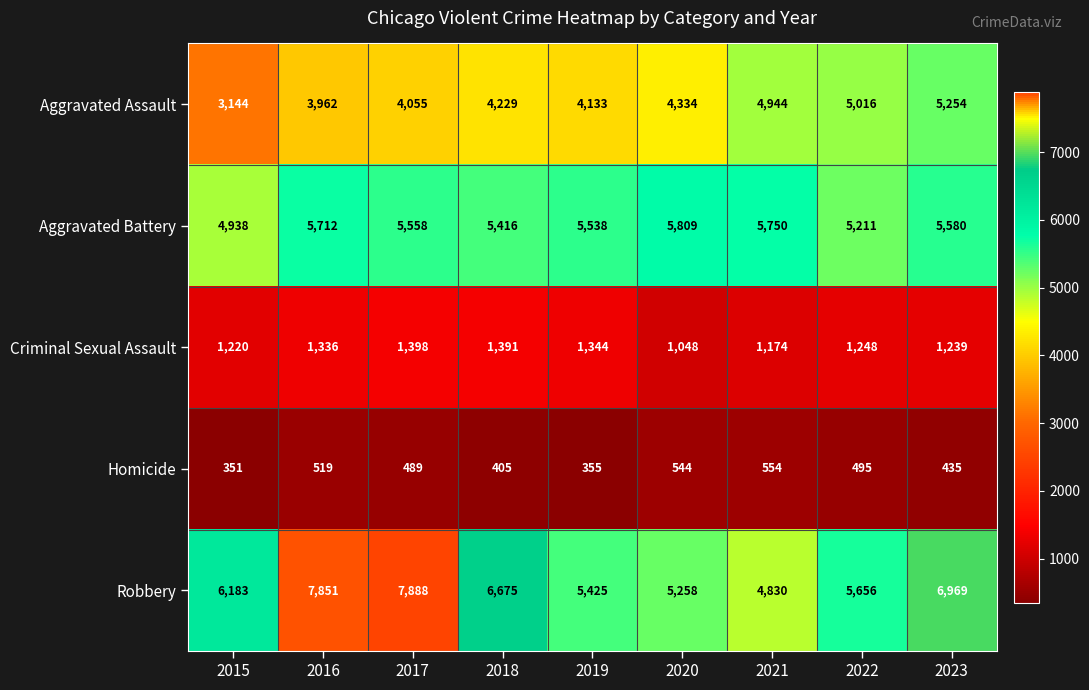

Which category has the lowest value in the Criminal Sexual Assault series?

2020